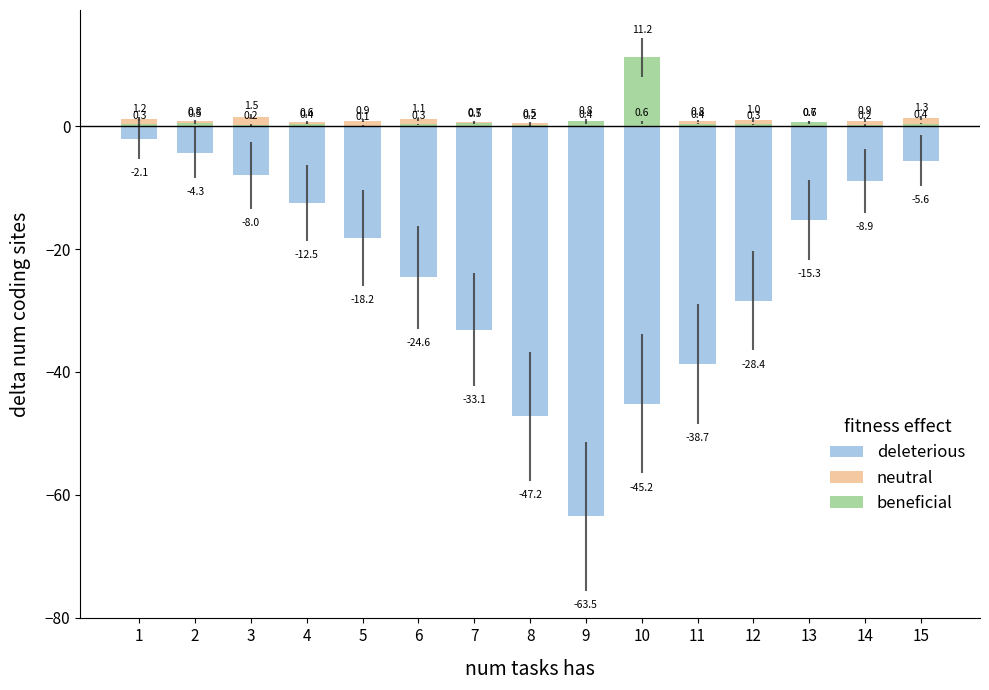

The value of neutral at 7 is 0.3. True or false?

False